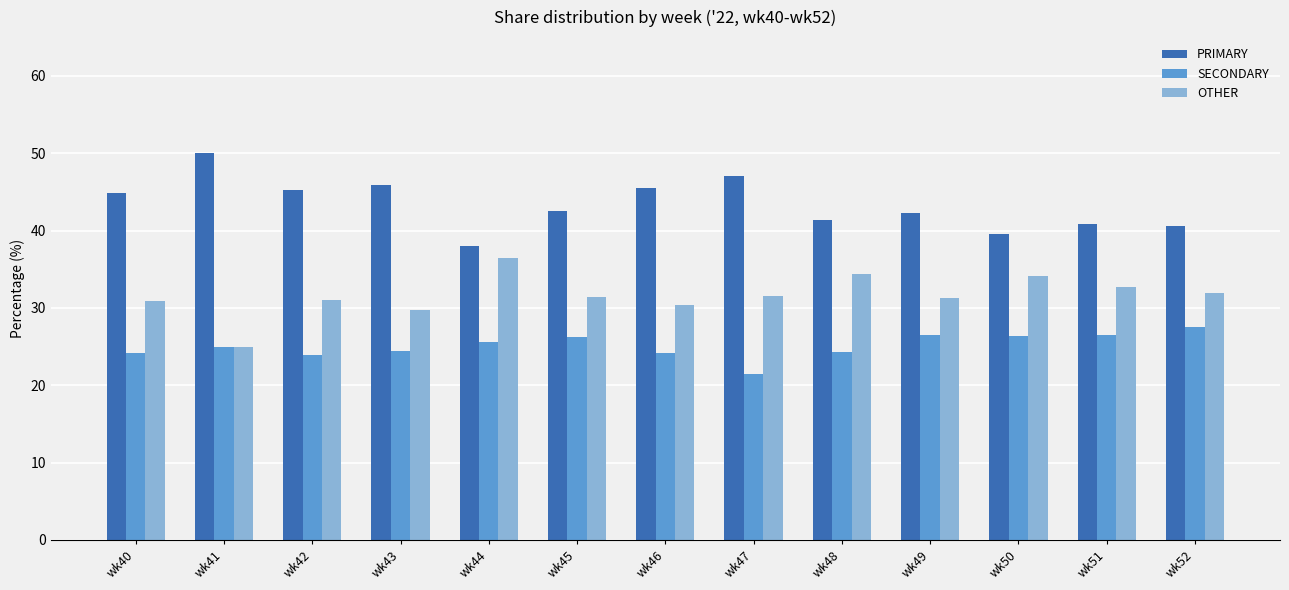

What is the highest value of the OTHER series?

36.4